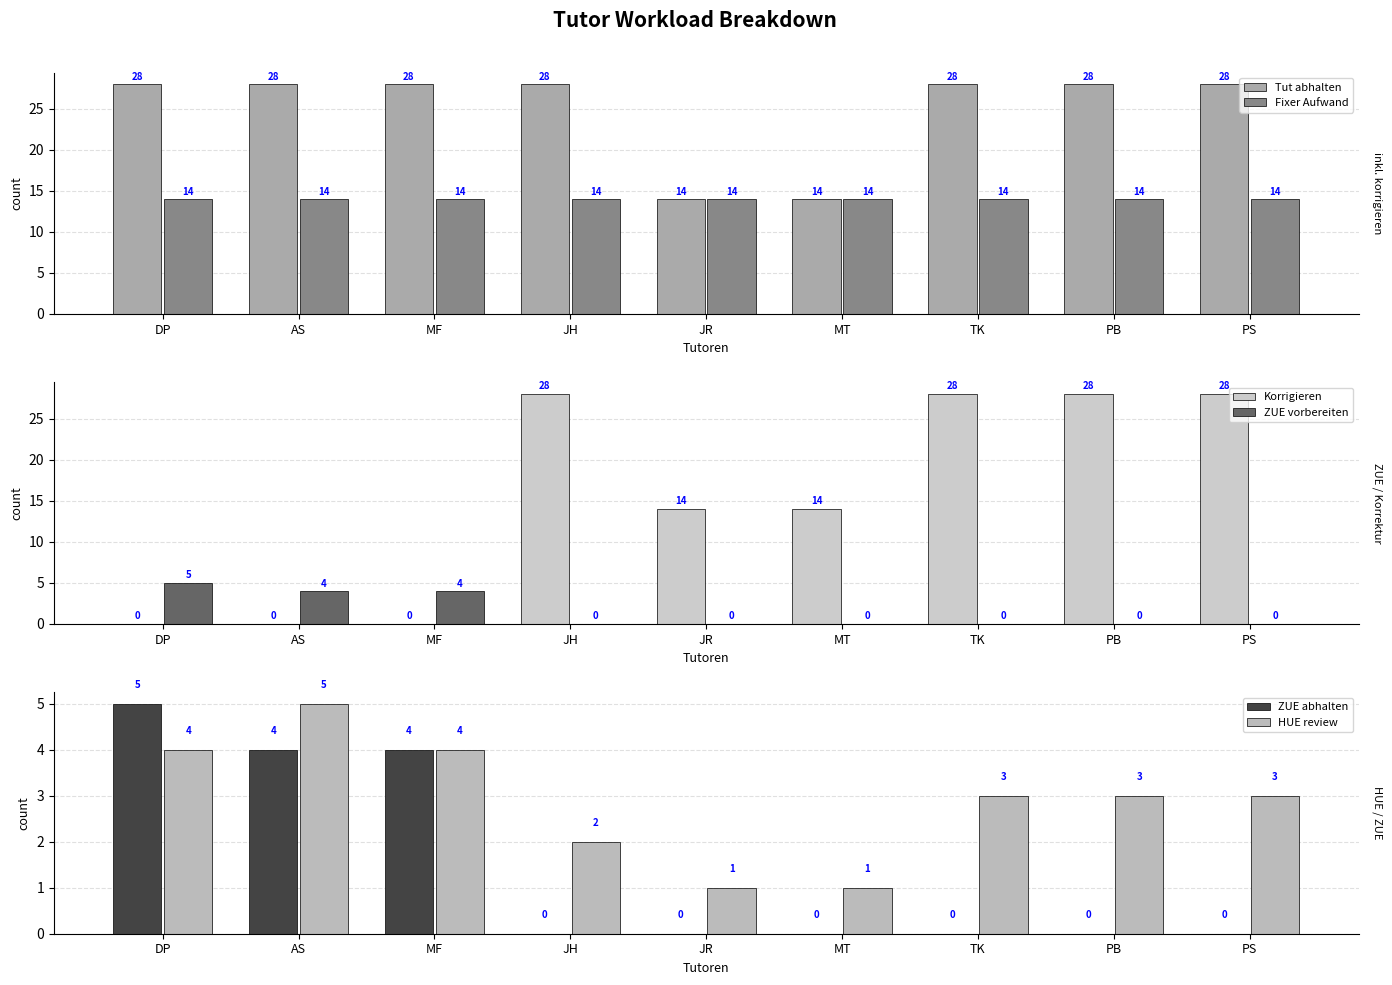

Count the HUE review values in the range 2 to 4.

6